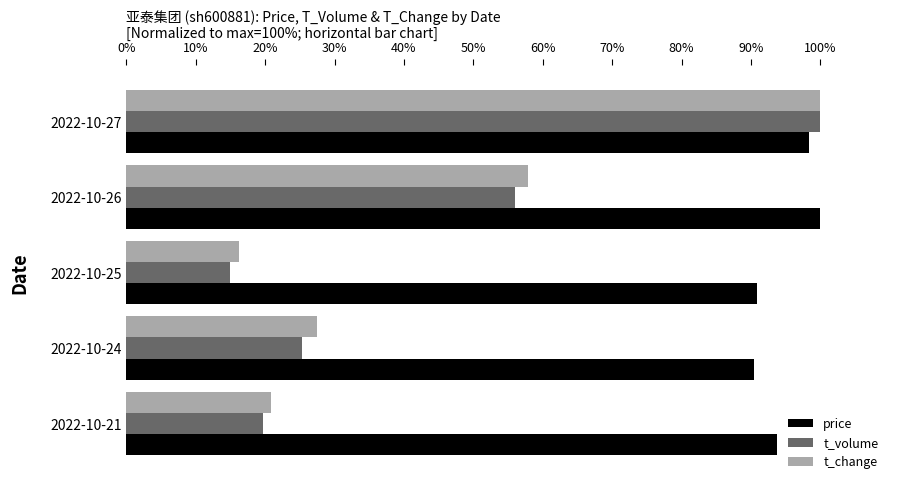

Which series has the widest spread of values?

t_volume